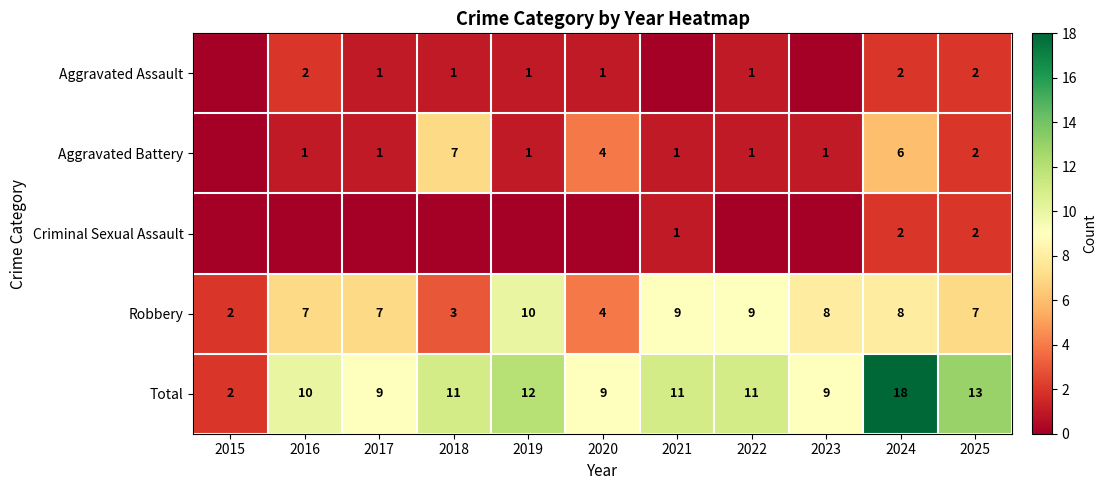

What is the difference between the Robbery values at 2020 and 2022?

5